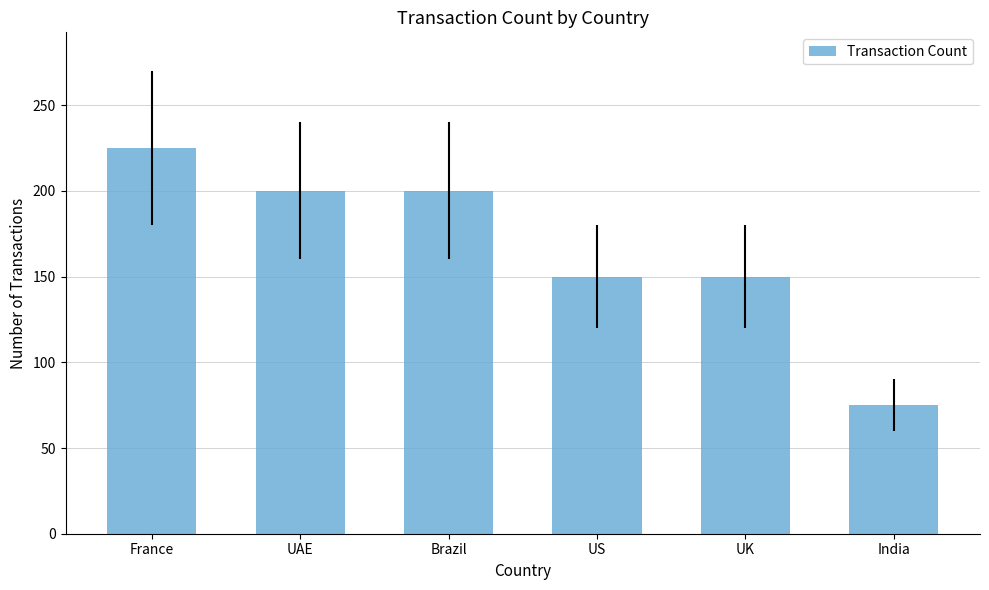

What is the sum of all values?

1000